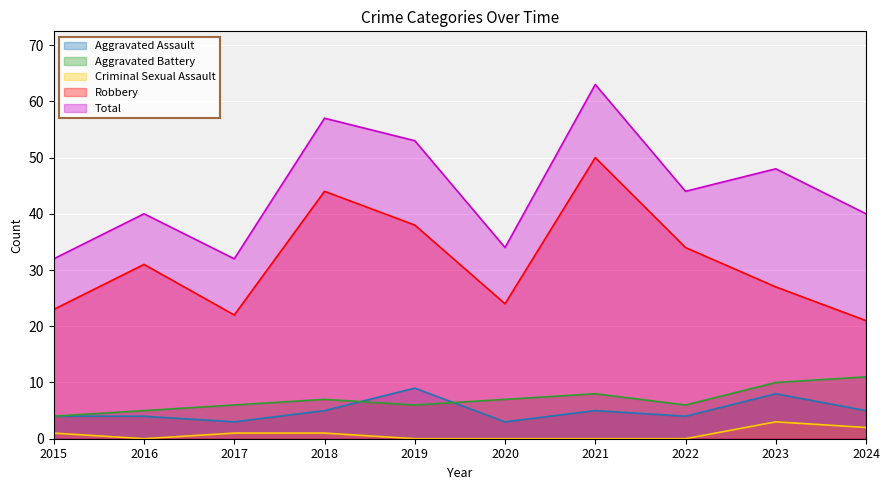

True or false: Total and Aggravated Assault cross at least once.

False